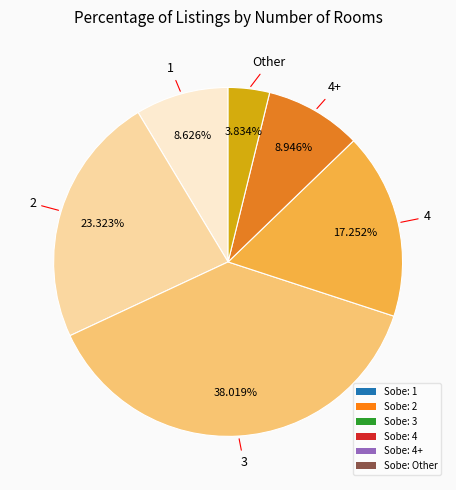

Between Sobe: 2 and Sobe: 1, which is larger?

Sobe: 2